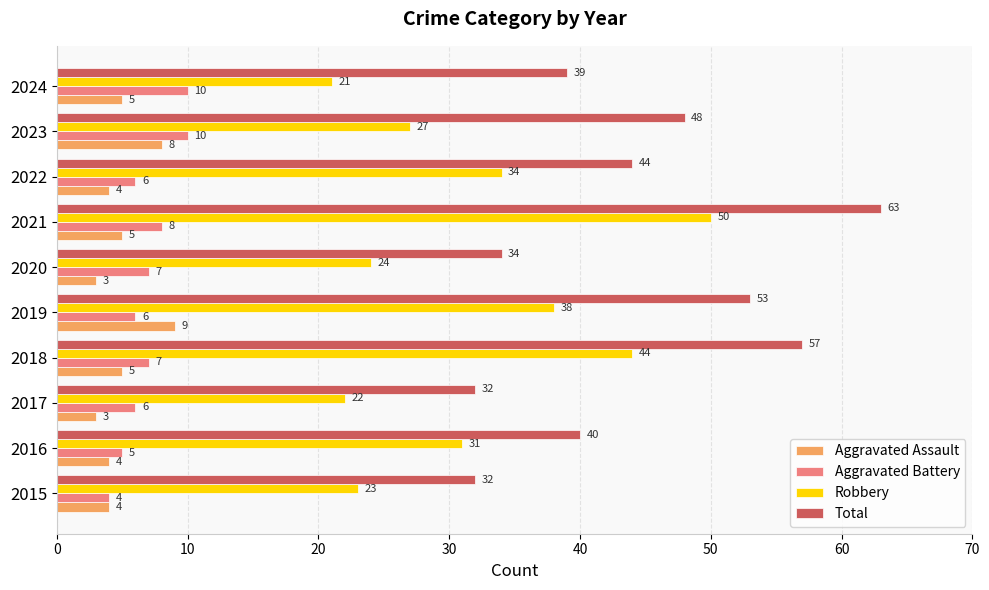

The value of Aggravated Battery at 2019 is 2. True or false?

False